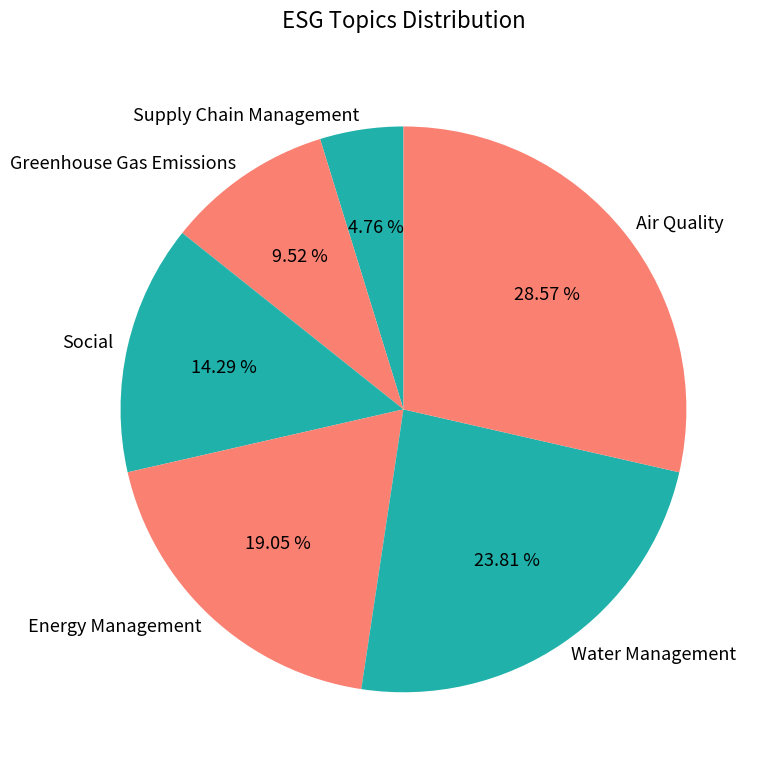

Rank the categories by value from highest to lowest.

Air Quality, Water Management, Energy Management, Social, Greenhouse Gas Emissions, Supply Chain Management